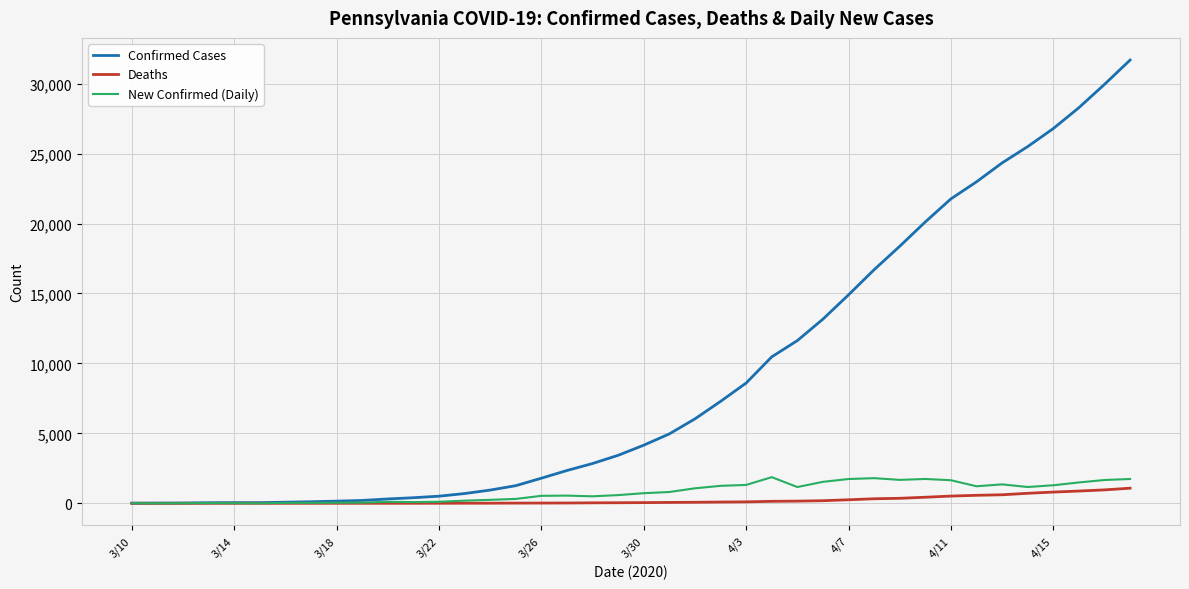

Which series has the largest total across all categories?

Confirmed Cases